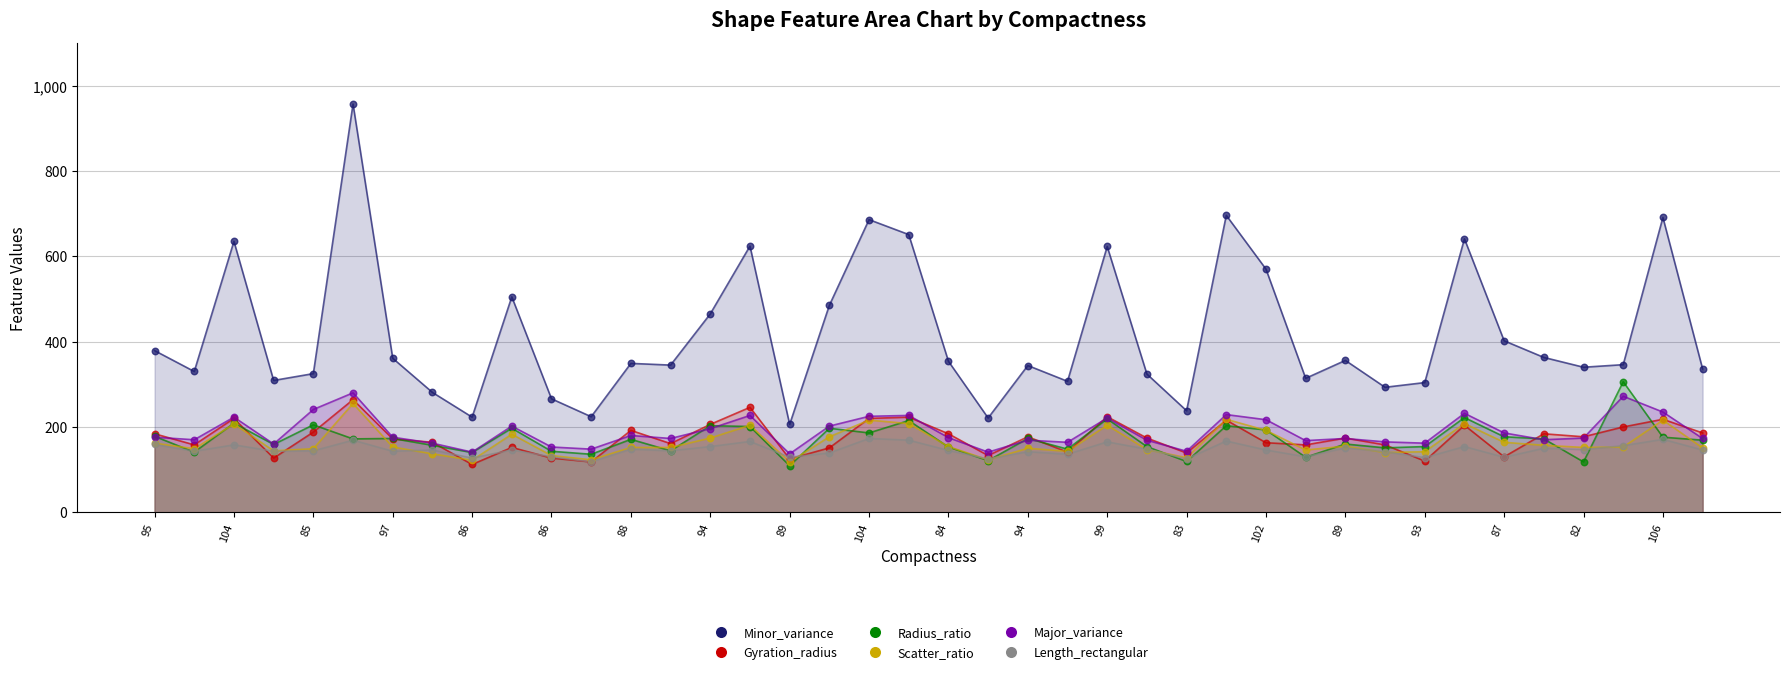

At how many categories does at least one series exceed 489?

11